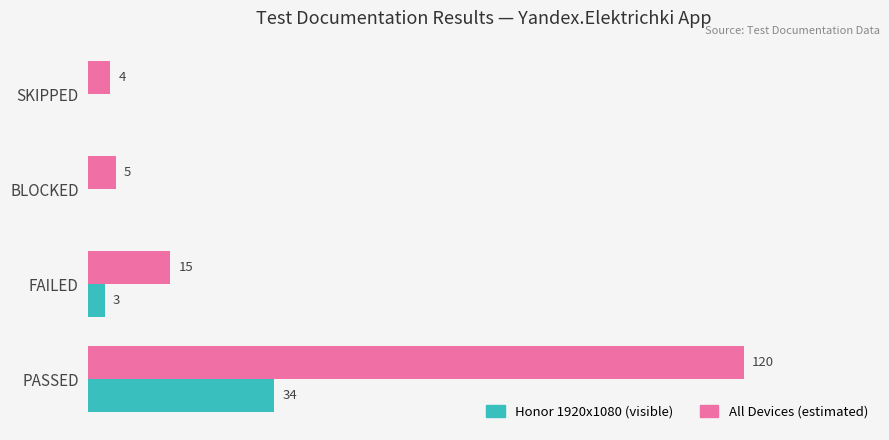

At which category is the sum across all series the highest?

PASSED